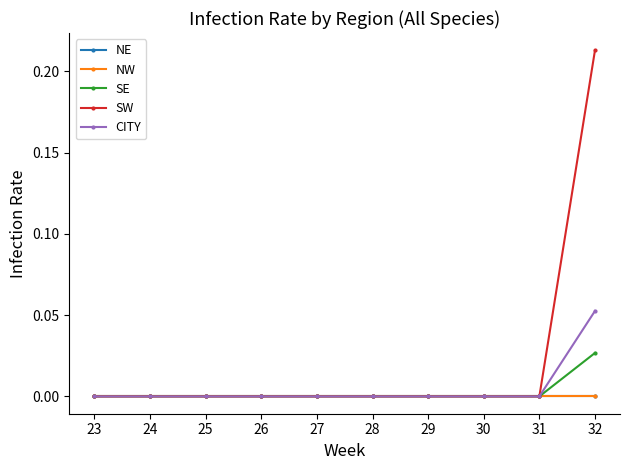

Is the value of NW at 26 greater than the value of SW at 26?

No